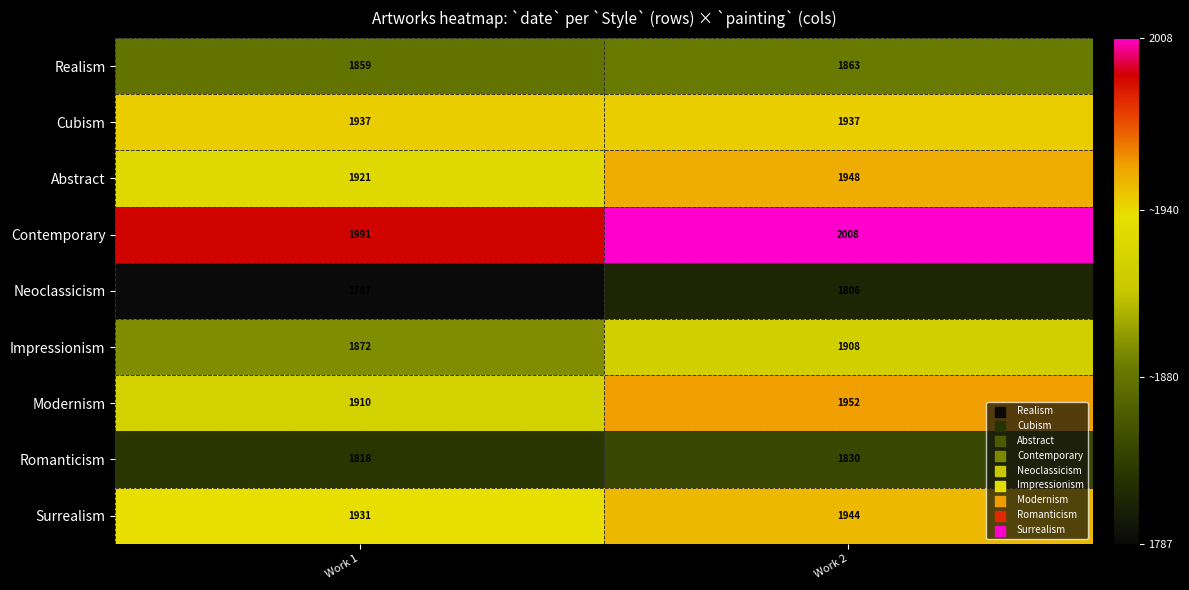

The value of Contemporary at Work 1 is 884. True or false?

False